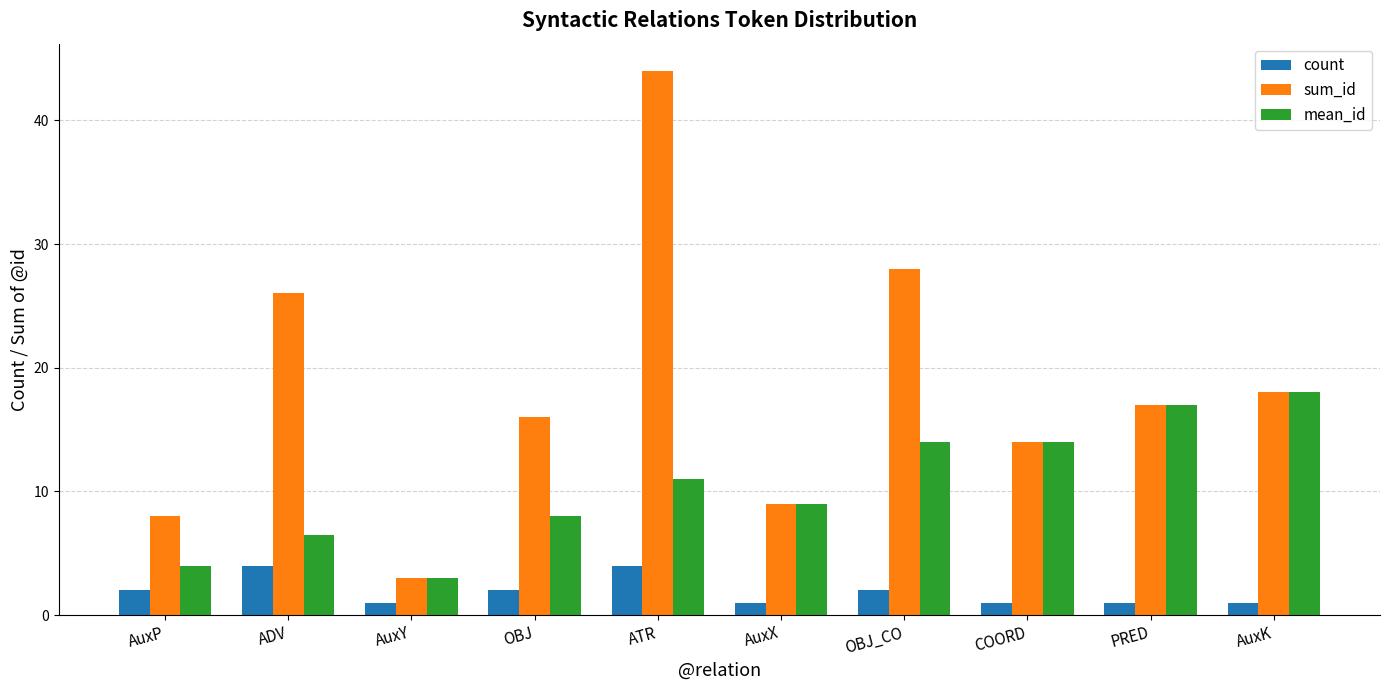

What is the maximum value for sum_id?

44.0